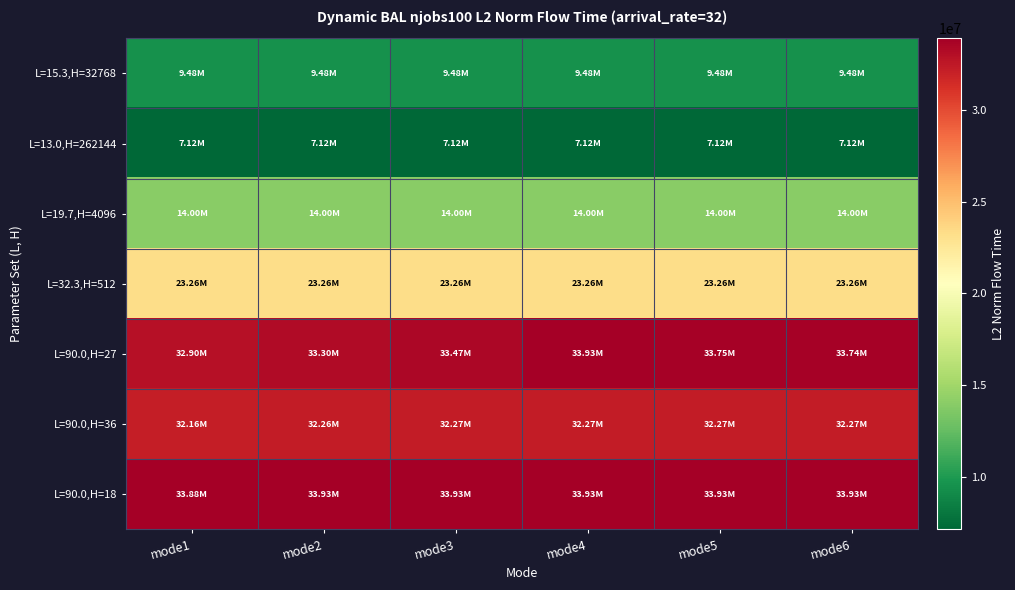

Between mode5 and mode1, which is larger?

mode5